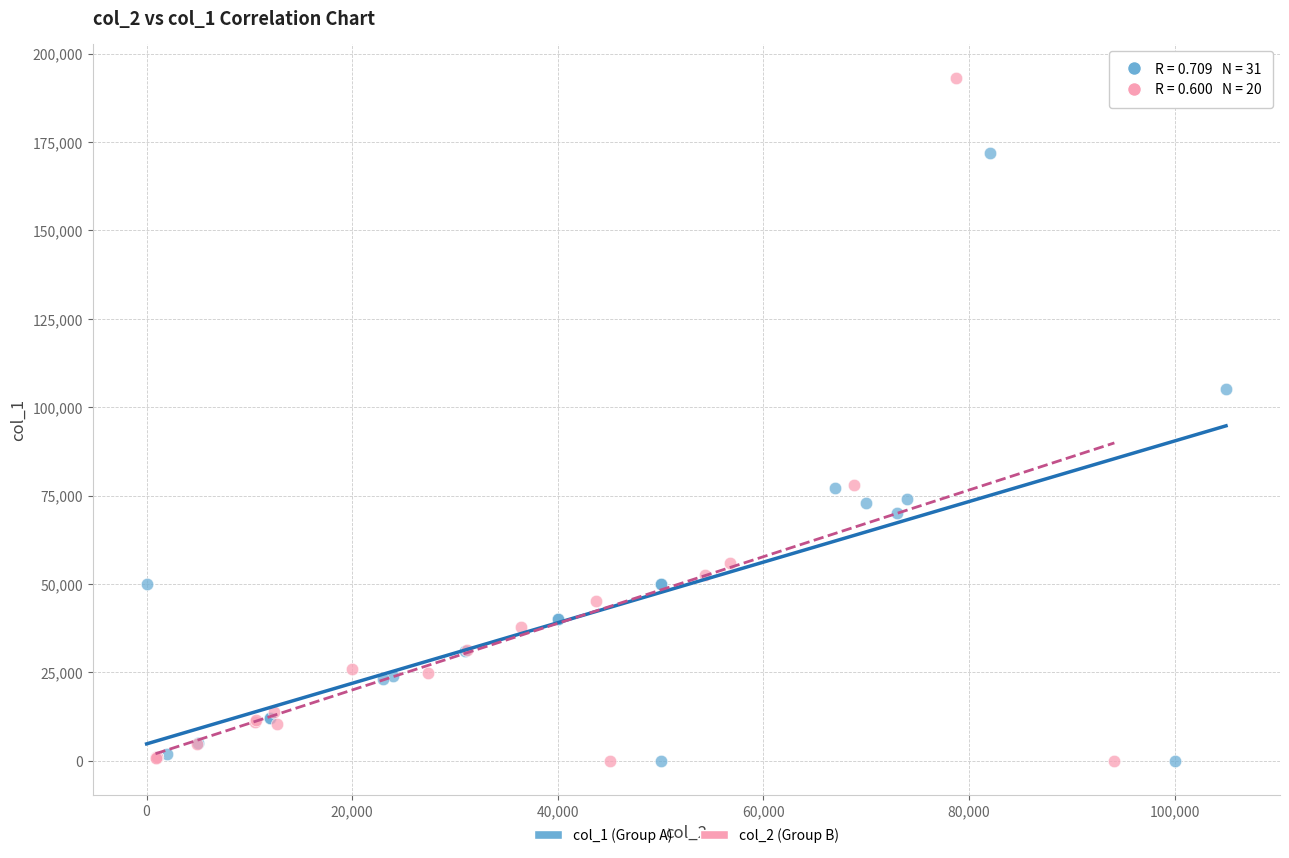

Which series reaches the maximum Y coordinate?

col_2 (Group B)